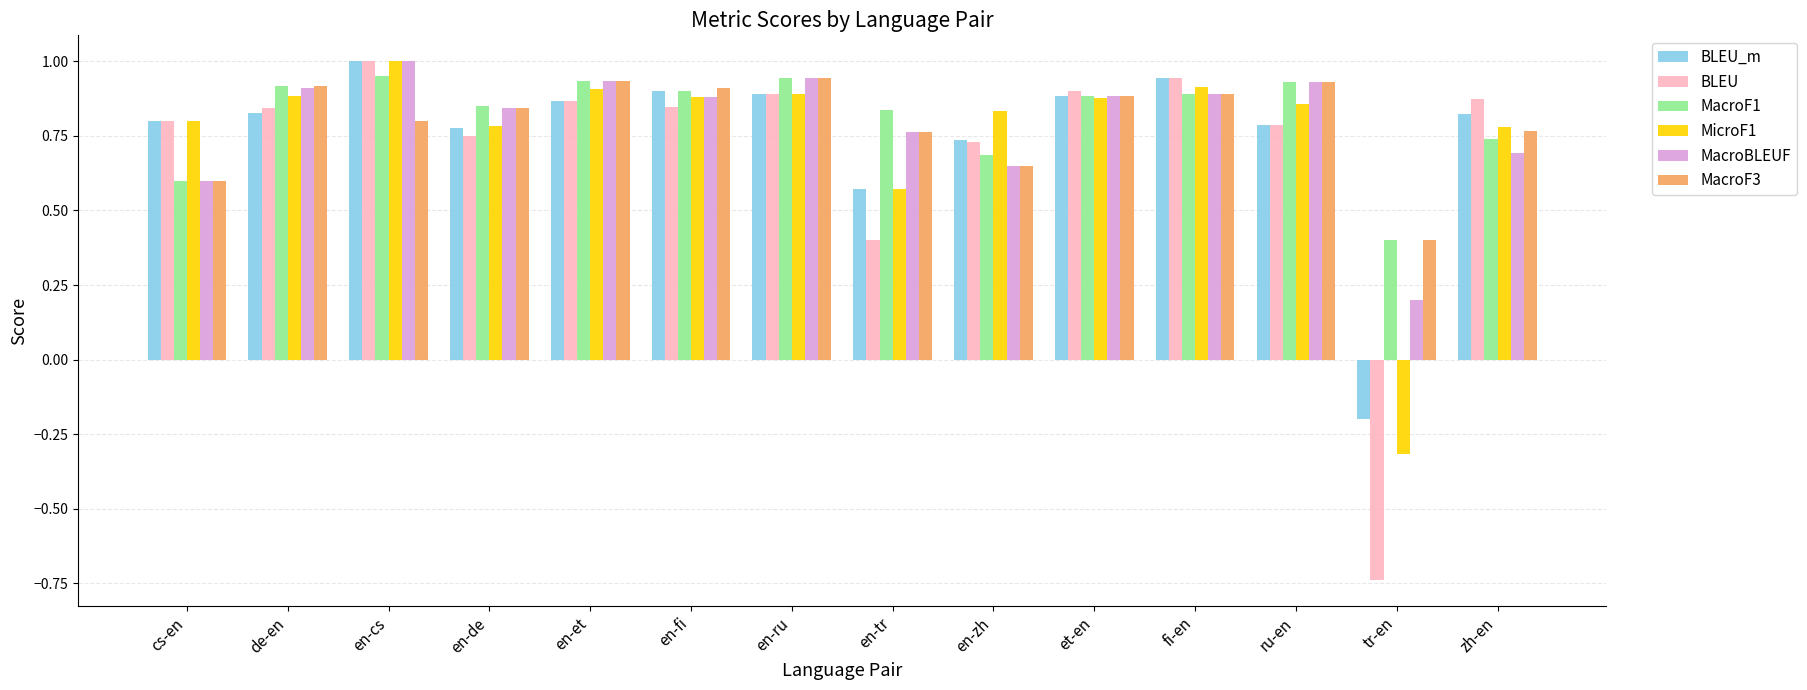

What is the sum of the BLEU_m values at tr-en and en-zh?

0.5